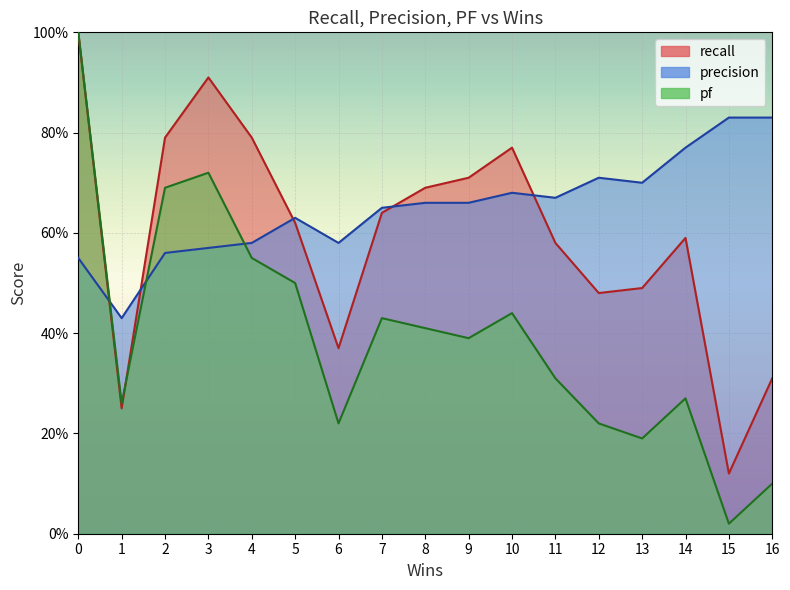

True or false: recall and pf intersect in this chart.

True